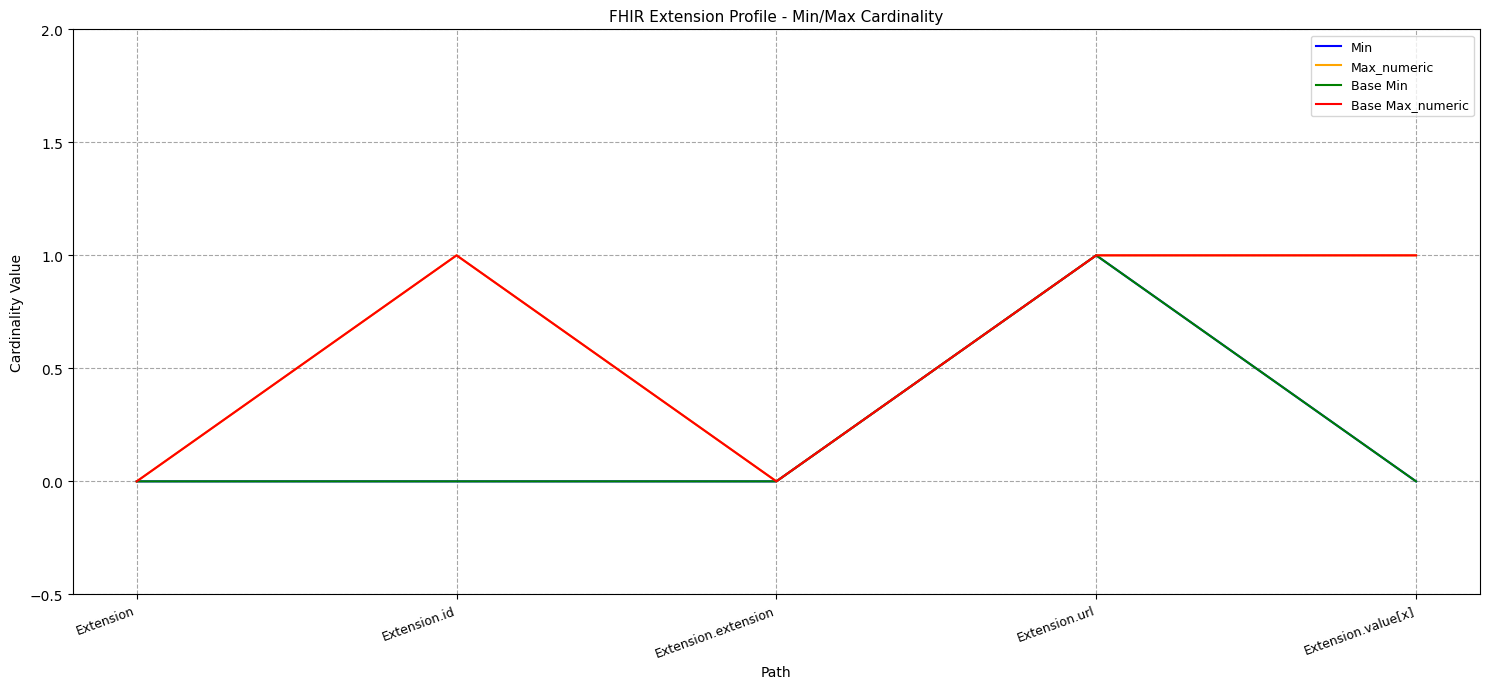

Is this an area chart (filled region under the line)?

No